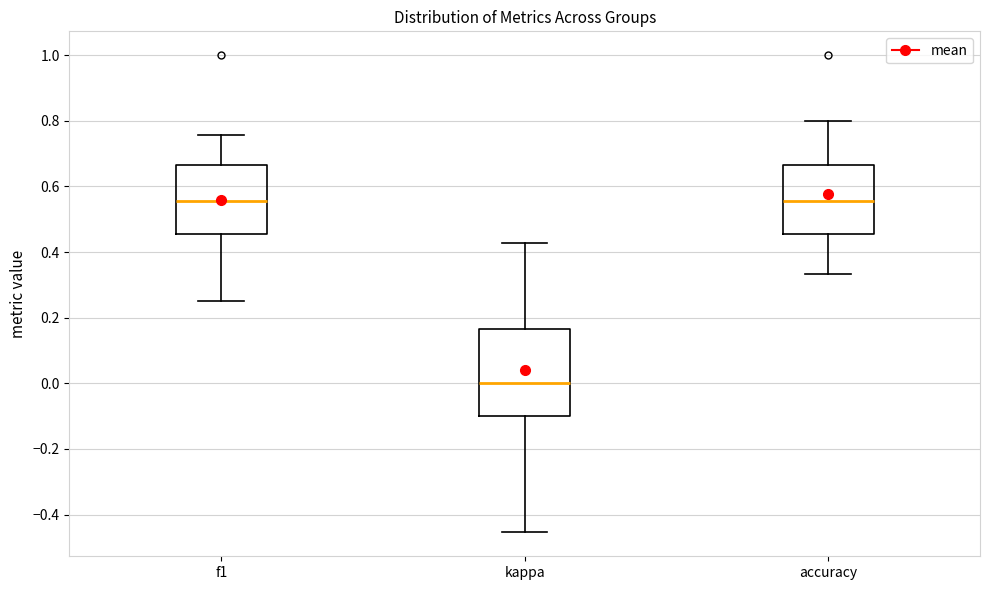

Reading left to right, read every box against the y-axis: the position of its median line, the range the box covers, and the ends of its whiskers. The values are not printed on the chart, so give them approximately, as read against the axis.

f1: median 0.56, box 0.46 to 0.66, whiskers 0.26 to 0.76
kappa: median 0.00, box -0.10 to 0.16, whiskers -0.46 to 0.42
accuracy: median 0.56, box 0.46 to 0.66, whiskers 0.34 to 0.80